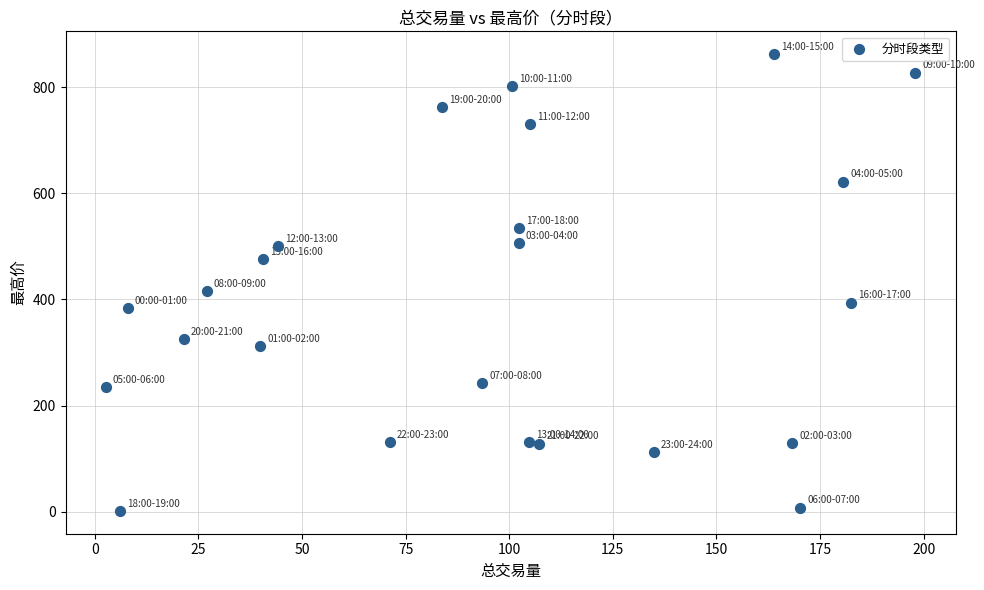

What Y value in the scatter plot is closest to 431?

416.2